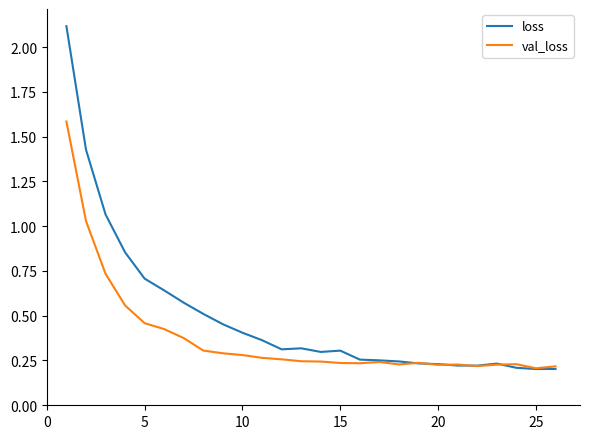

Rank the series by their average value, from lowest to highest.

val_loss, loss